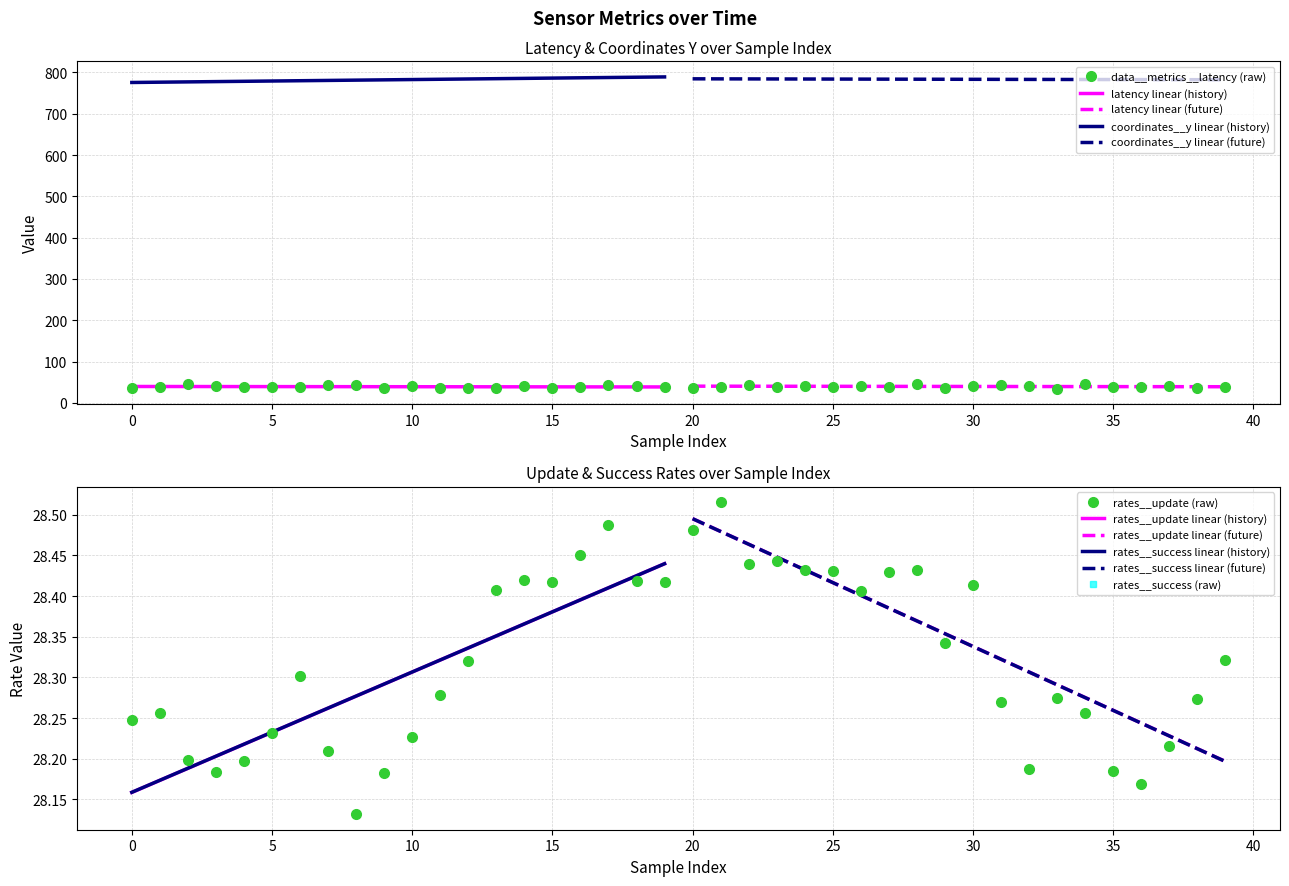

What is the average value of the data__metrics__rates__update series?

28.3